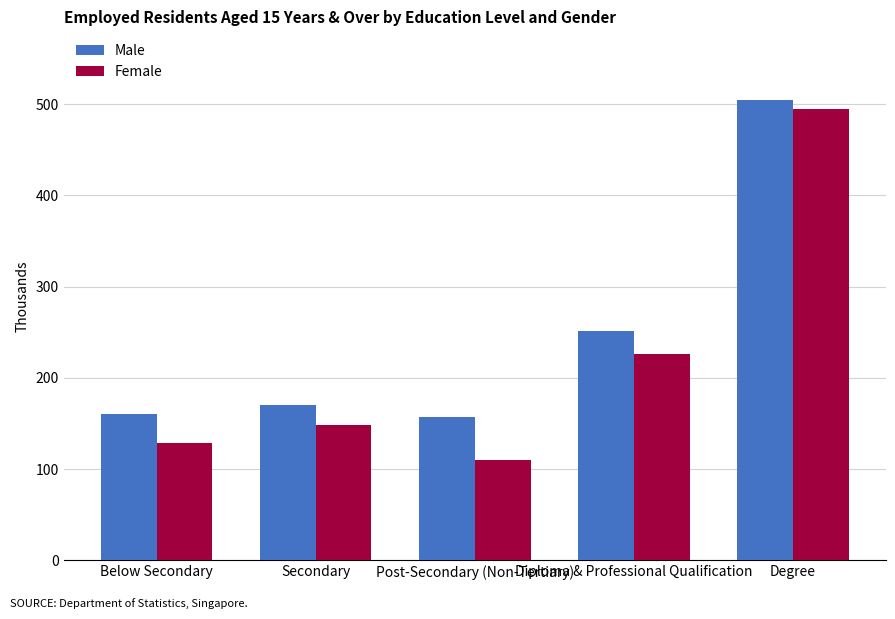

What is the total value across all series at Secondary?

318.2